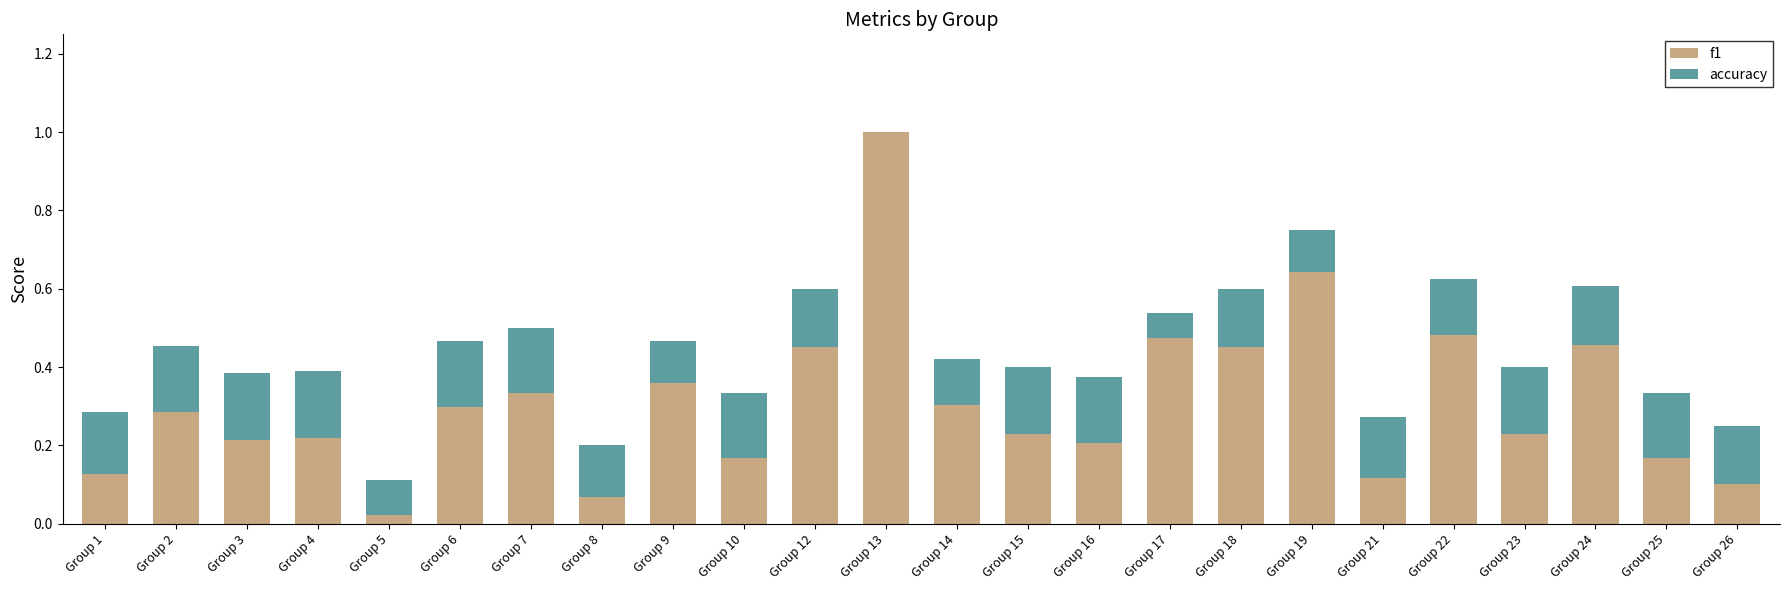

At which category is the sum across all series the highest?

Group 13